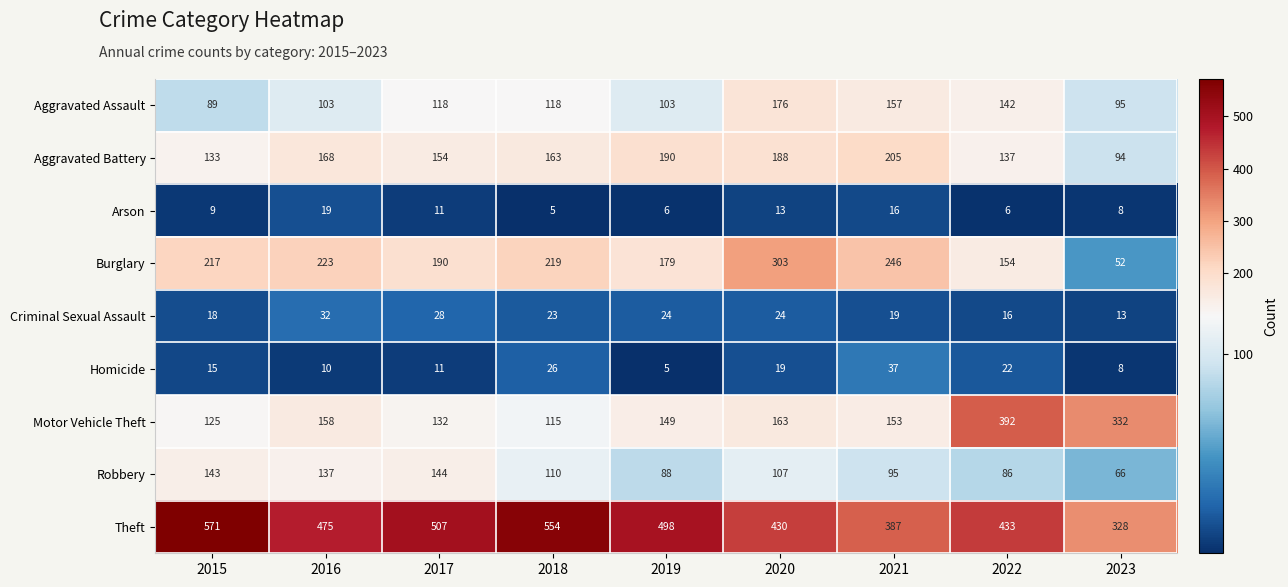

What is the maximum value shown in the chart?

571